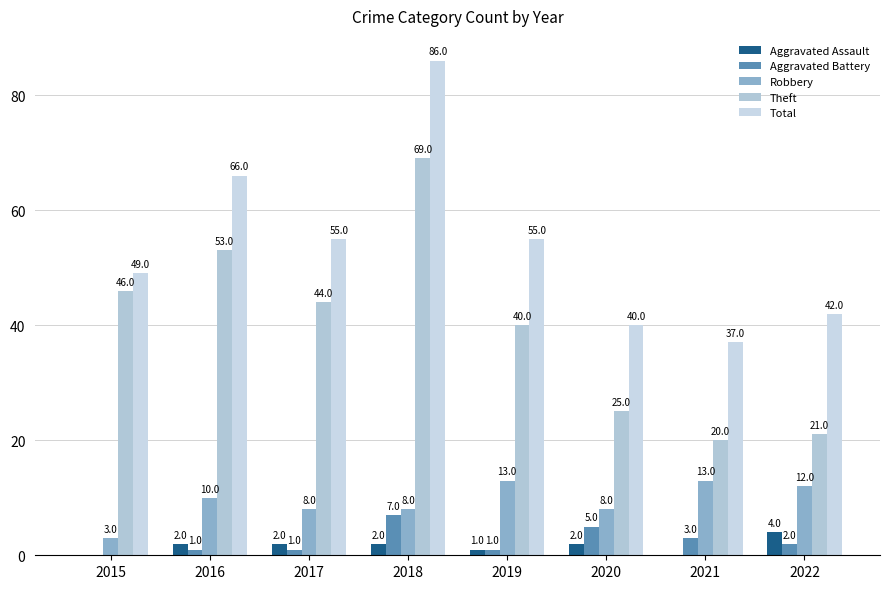

What is the sum of all Theft values?

318